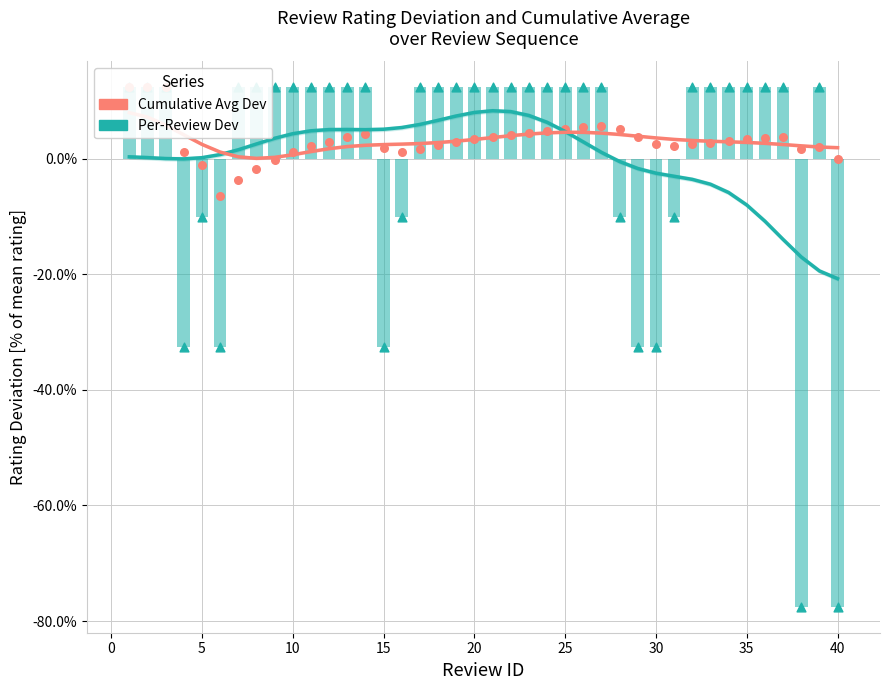

Is the value of Rating Deviation (Ukraine-style) at 22 greater than the value of Cumulative Avg Dev (Russia-style) at 5?

Yes